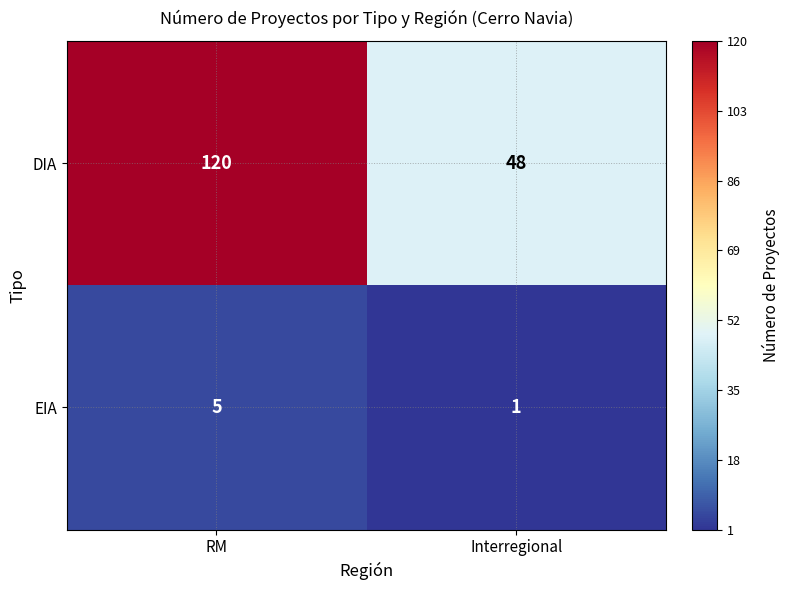

The EIA series shows 1 at Interregional. True or false?

True